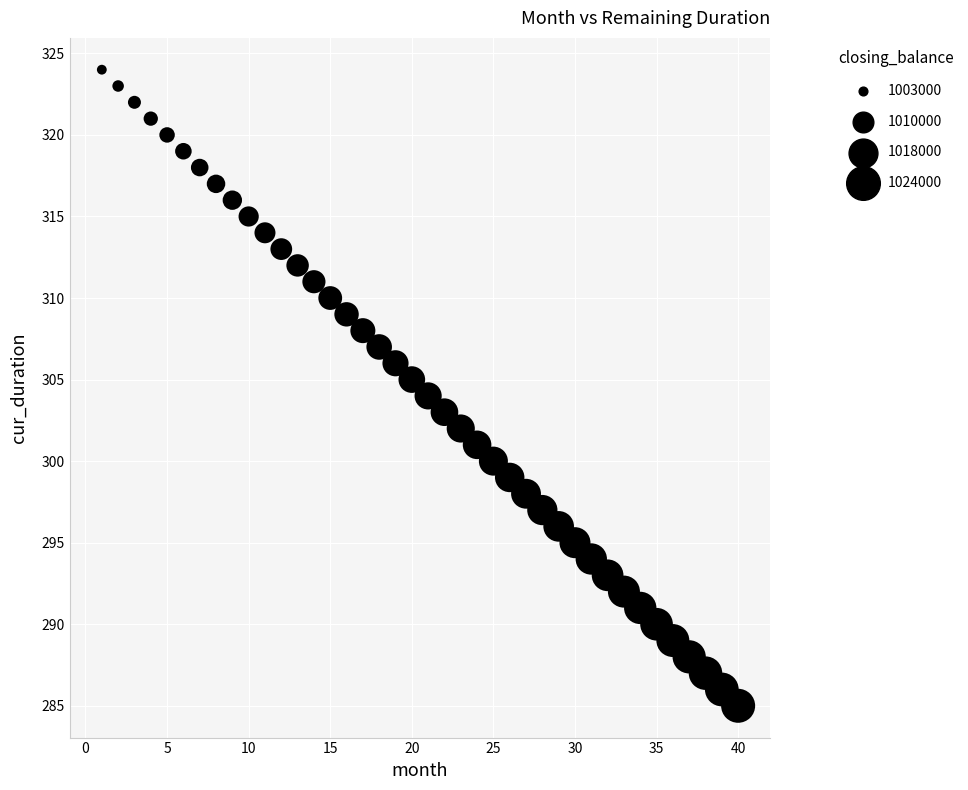

What is the range of Y values (max minus min)?

39